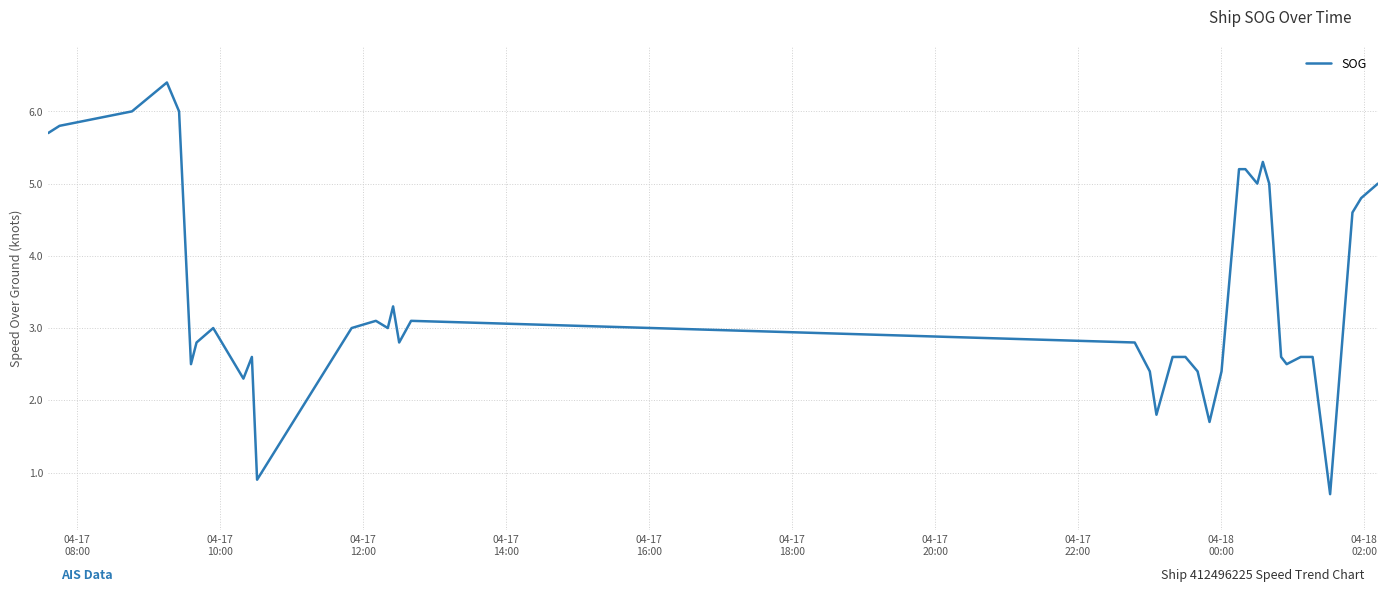

What is the difference between the maximum and minimum values?

5.7